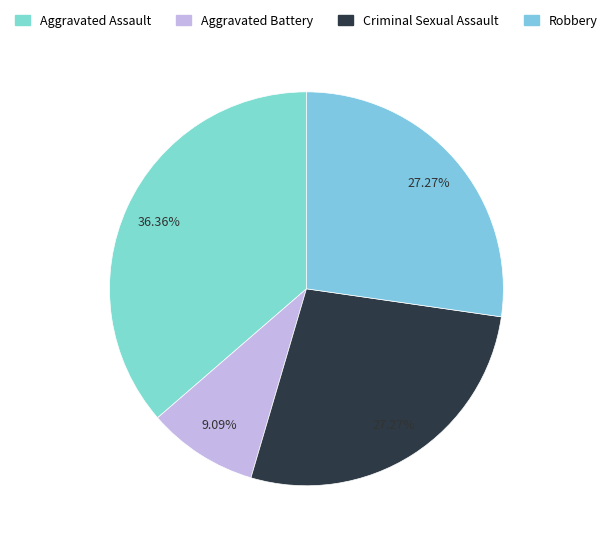

Rank the categories by value from highest to lowest.

Aggravated Assault, Criminal Sexual Assault, Robbery, Aggravated Battery